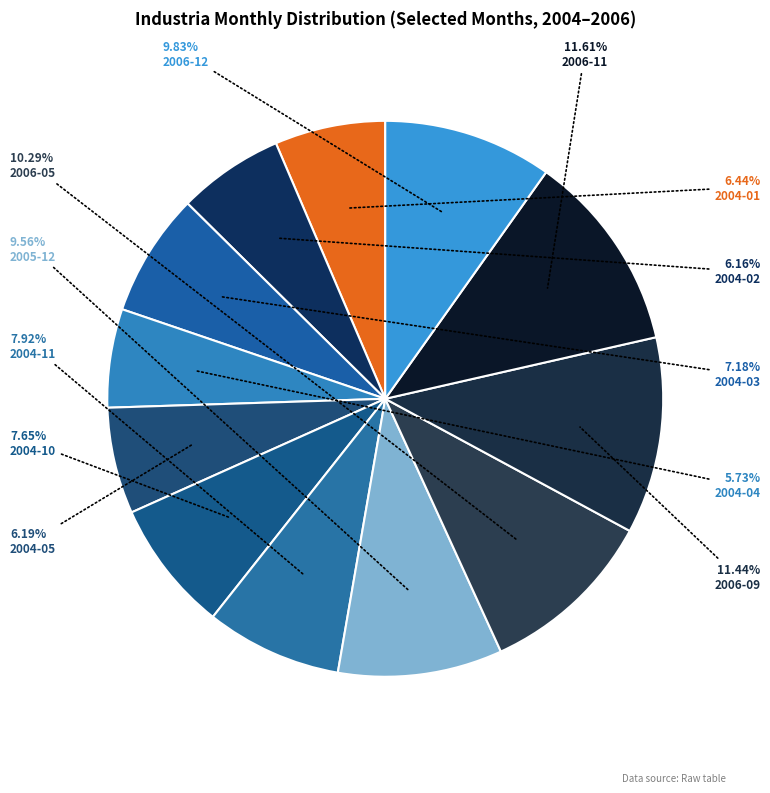

What is the change in value from 2006-11 to 2006-12?

-129526.6